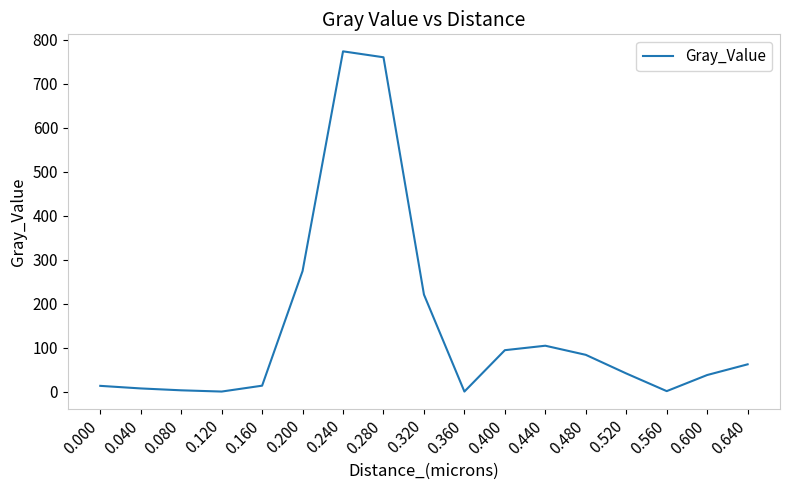

Between 0.240 and 0.560, which is larger?

0.240